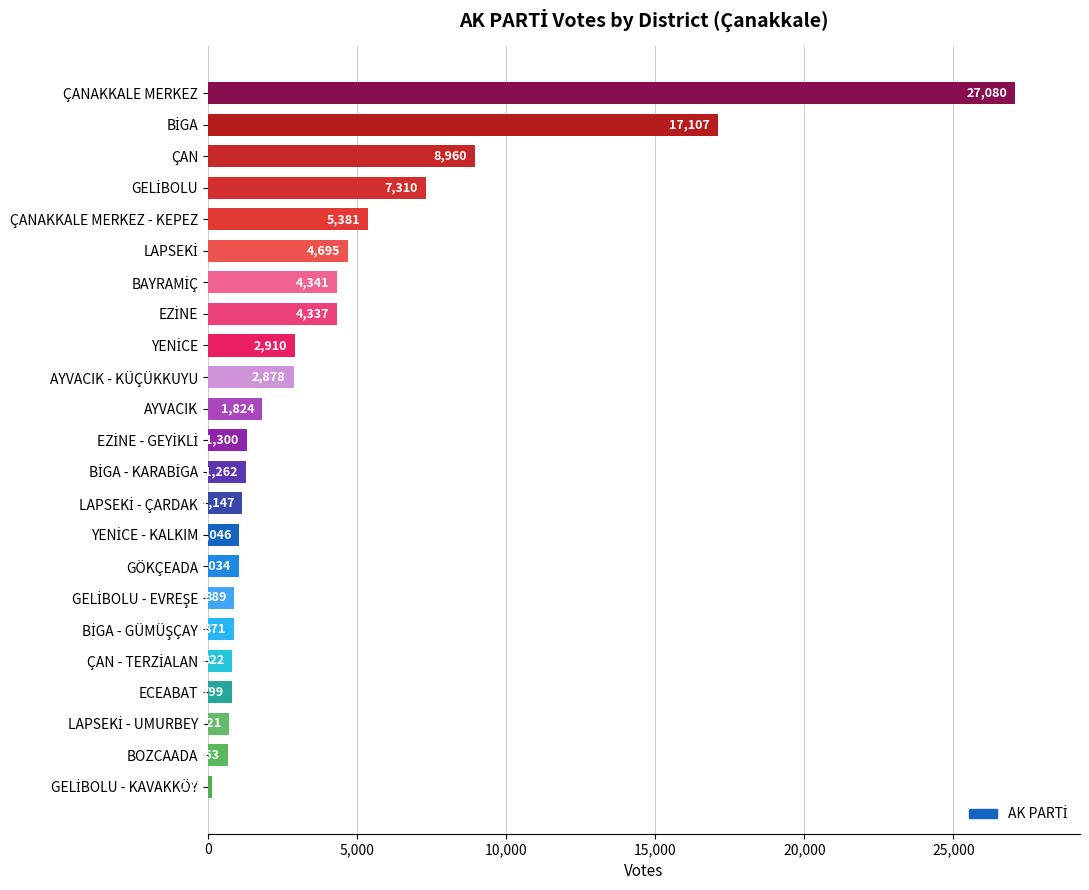

Reading top to bottom, what are all the values shown in this chart?

27080	17107	8960	7310	5381	4695	4341	4337	2910	2878	1824	1300	1262	1147	1046	1034	889	871	822	799	721	663	122